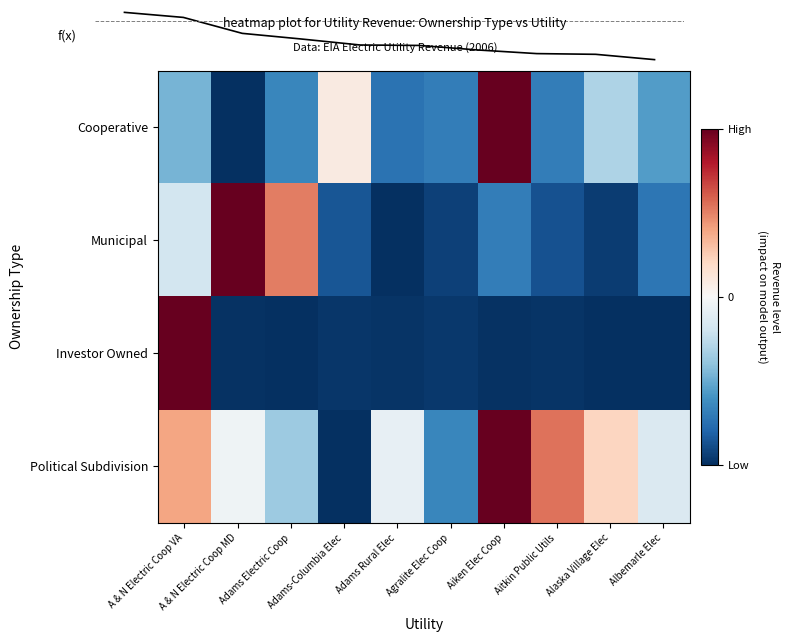

The Political Subdivision series shows 0.4 at A & N Electric Coop VA. True or false?

True